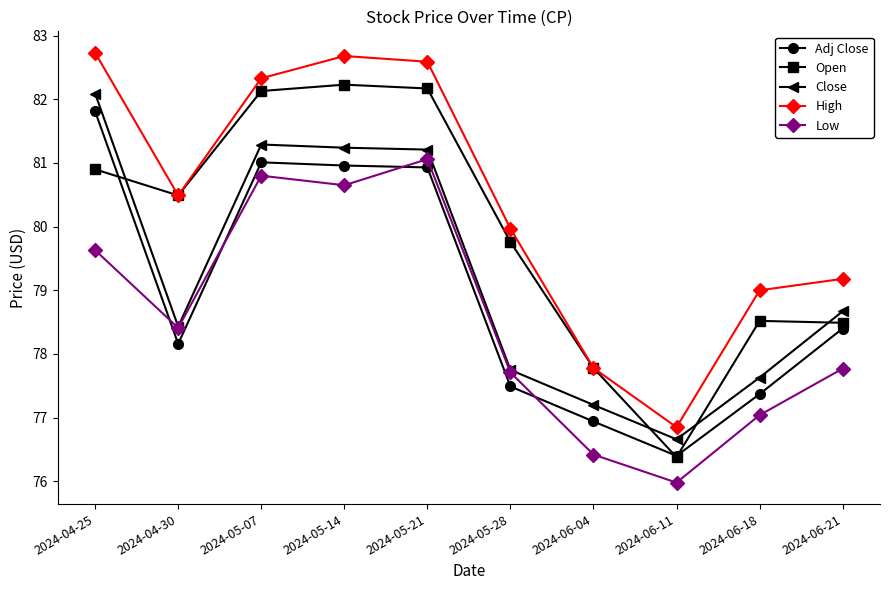

Between 2024-04-25 and 2024-06-21, which series saw the biggest shift?

High